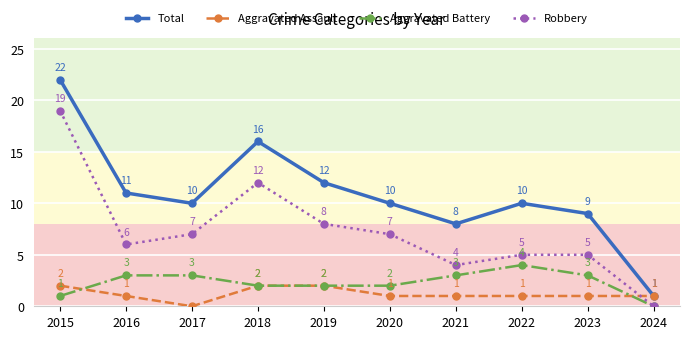

What is the difference between the highest and lowest values at 2018?

14